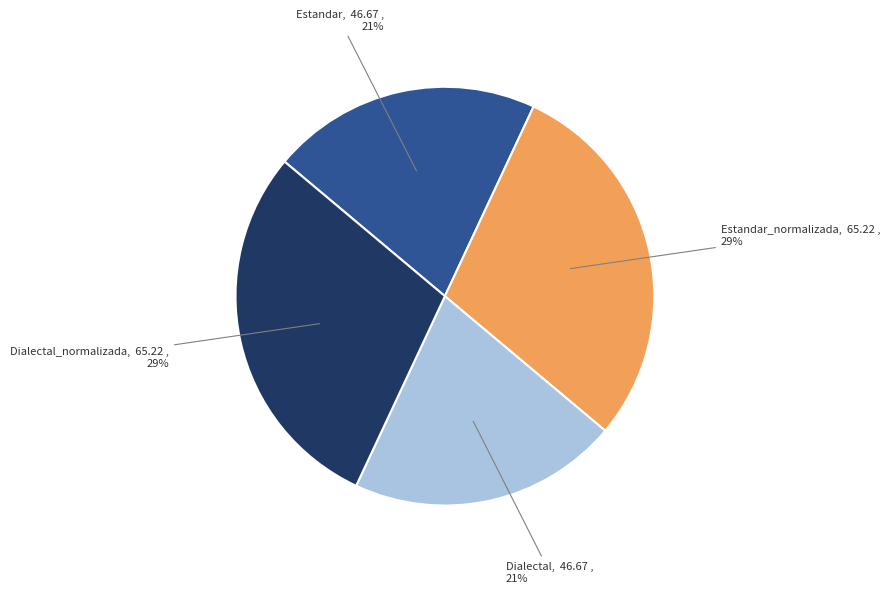

How many slices are in this pie chart?

4